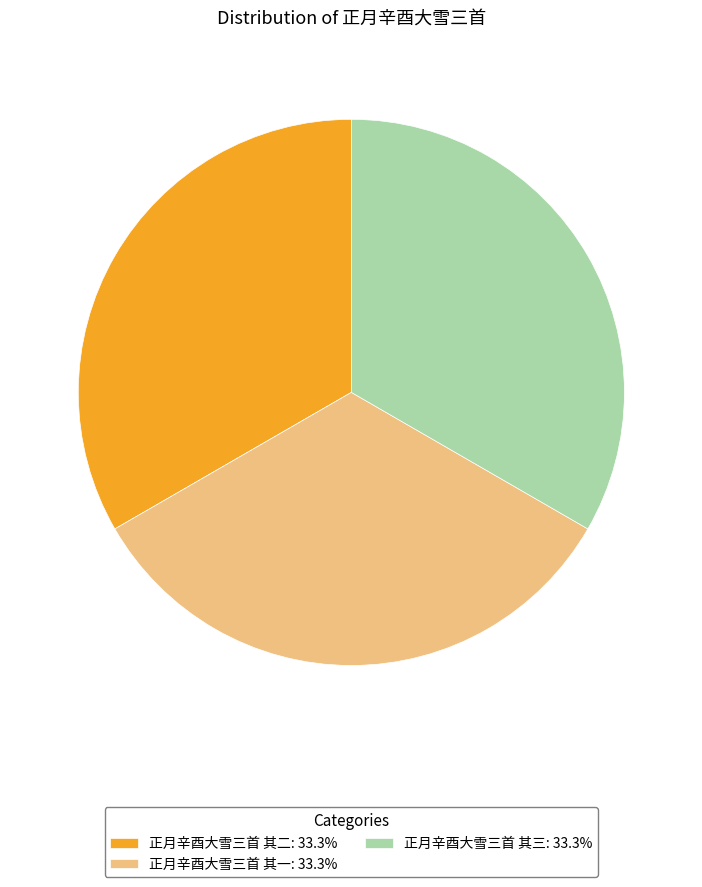

Combined, do 正月辛酉大雪三首 其三: 33.3% and 正月辛酉大雪三首 其二: 33.3% account for over 50%?

Yes